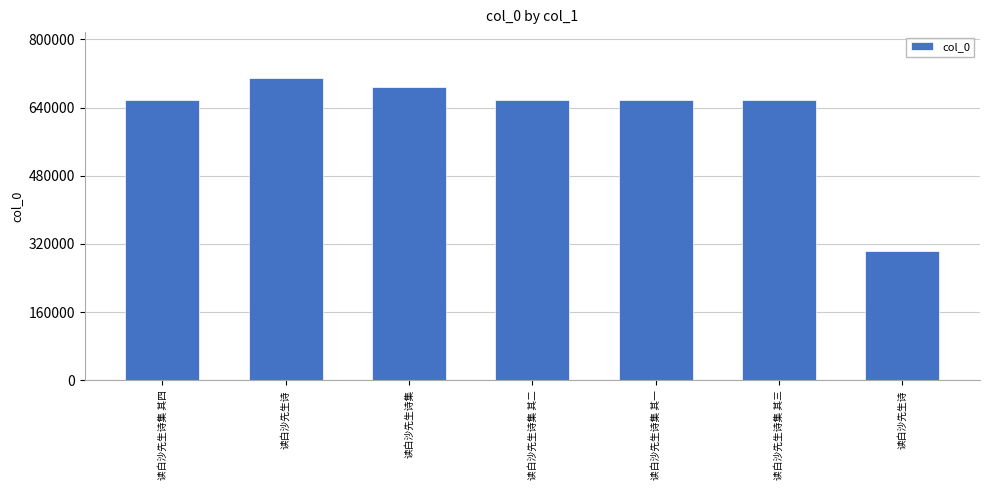

Where is the data nearest to the value 506740?

读白沙先生诗集 其一